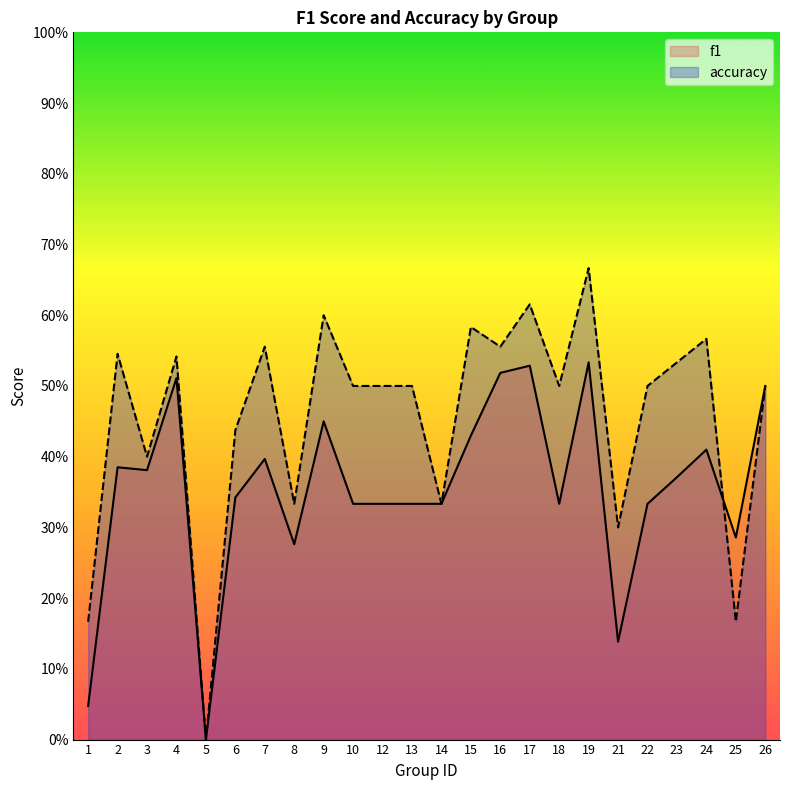

In accuracy, how many points are lower than both neighbors (excluding endpoints)?

8